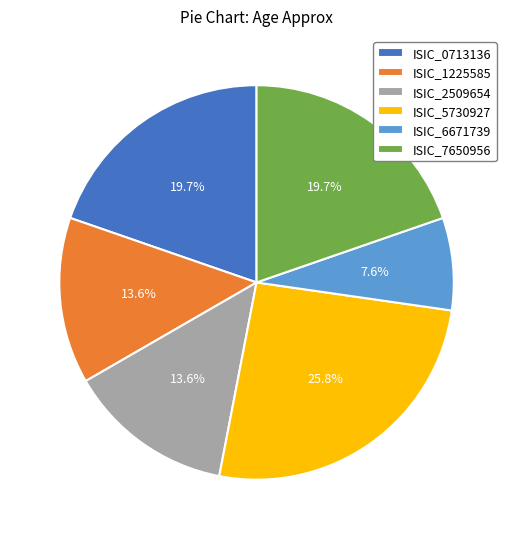

To the nearest percent, what is the difference between the ISIC_1225585 and ISIC_0713136 slice percentages?

6%